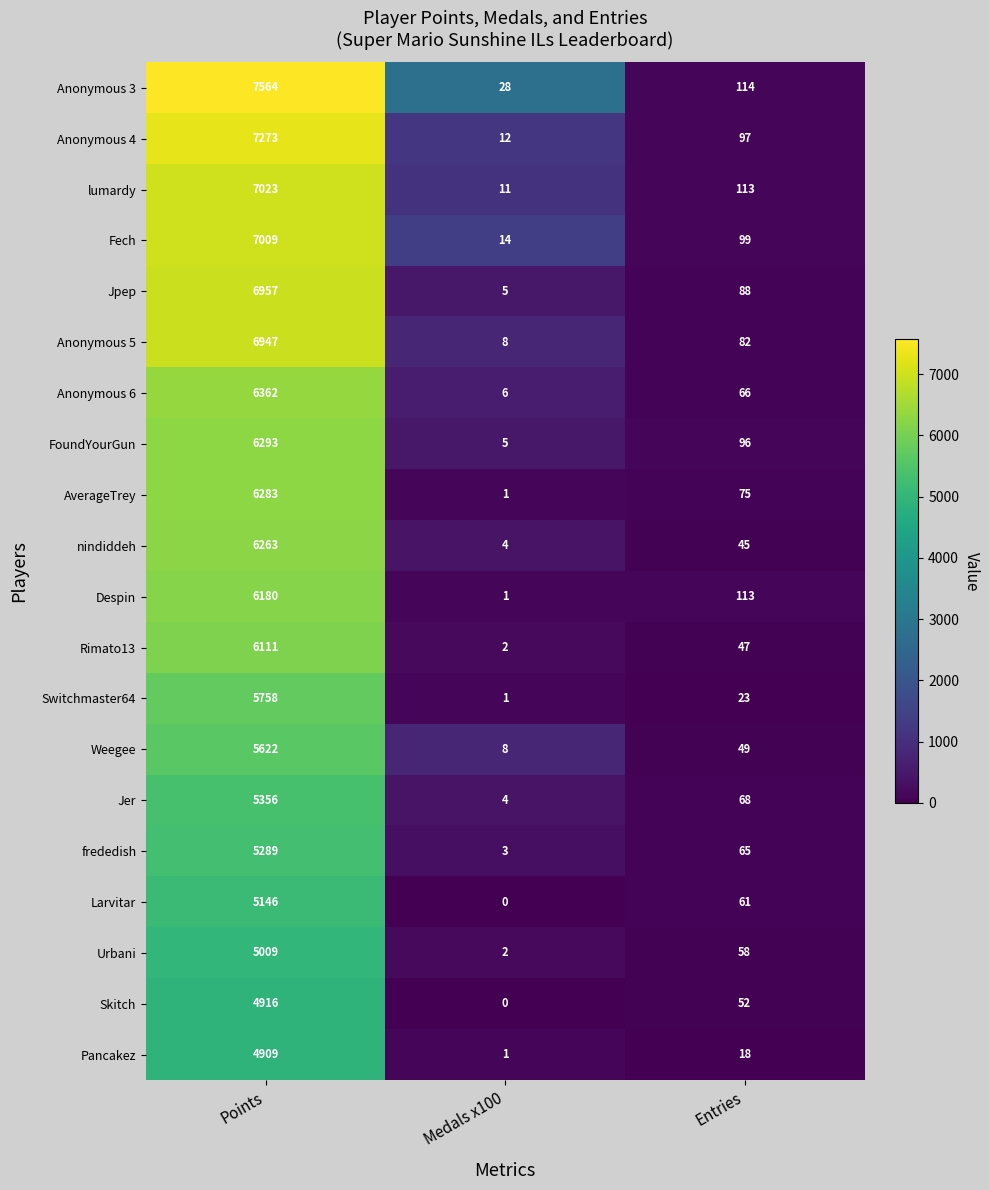

What is the total value across all series at Points?

122270